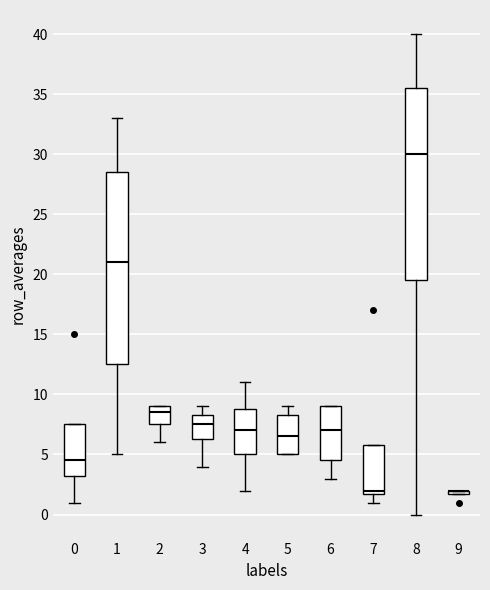

Where does the upper whisker of the box at x = 5 end on the y-axis? The values are not printed on the chart, so give them approximately, as read against the axis.

9.0